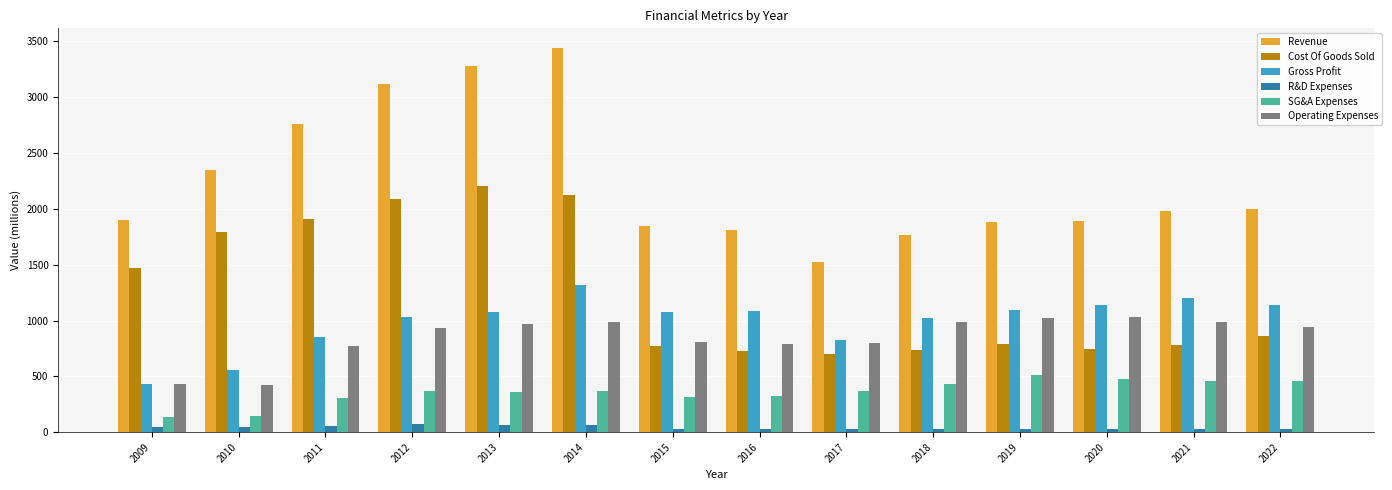

Is it true that Operating Expenses equals 986.0 at 2018?

True